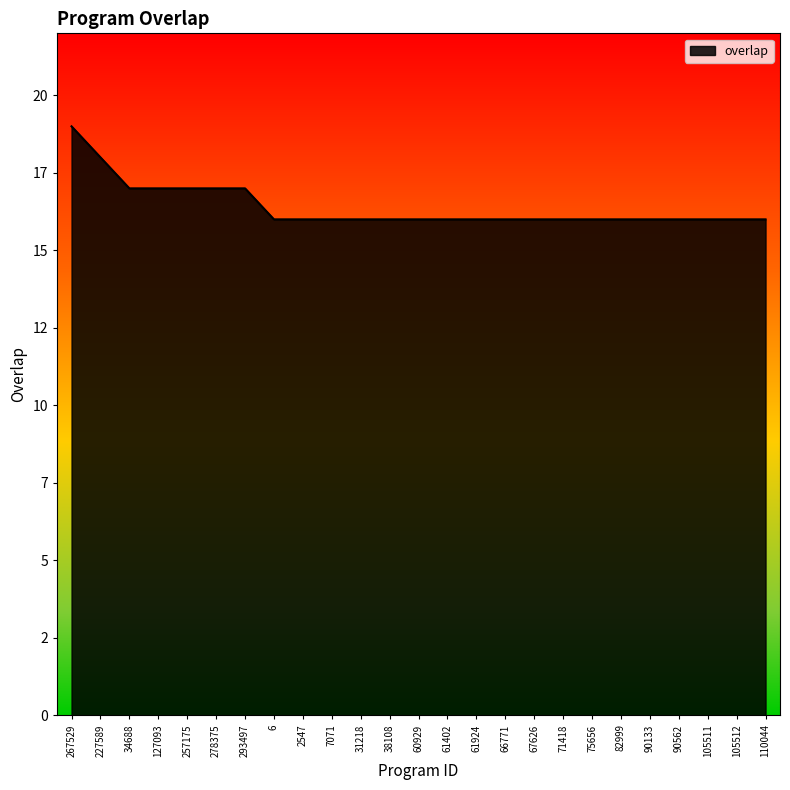

Does the chart have visible grid lines?

No